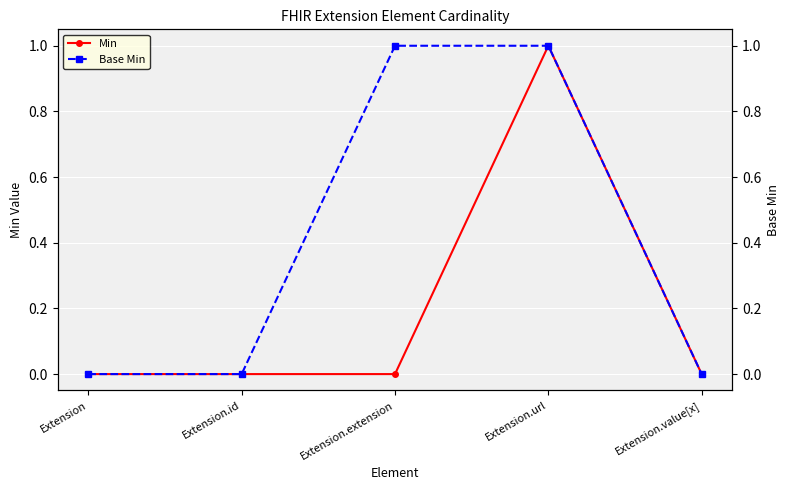

Which series has the largest total across all categories?

Base Min